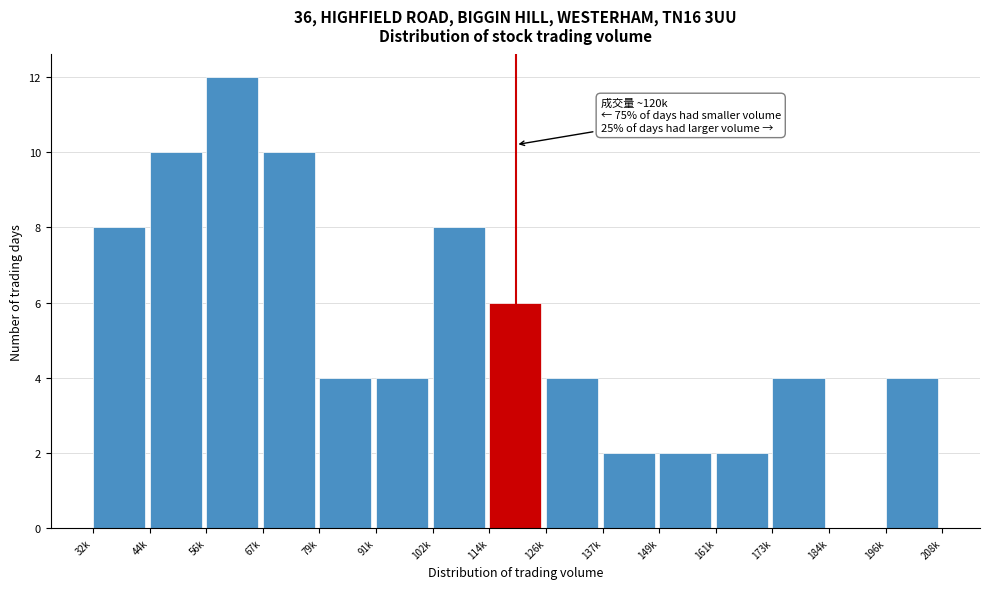

Reading left to right, transcribe all the data shown in this chart.

32k=8	44k=10	56k=12	67k=10	79k=4	91k=4	102k=8	114k=6	126k=4	137k=2	149k=2	161k=2	173k=4	184k=0	196k=4